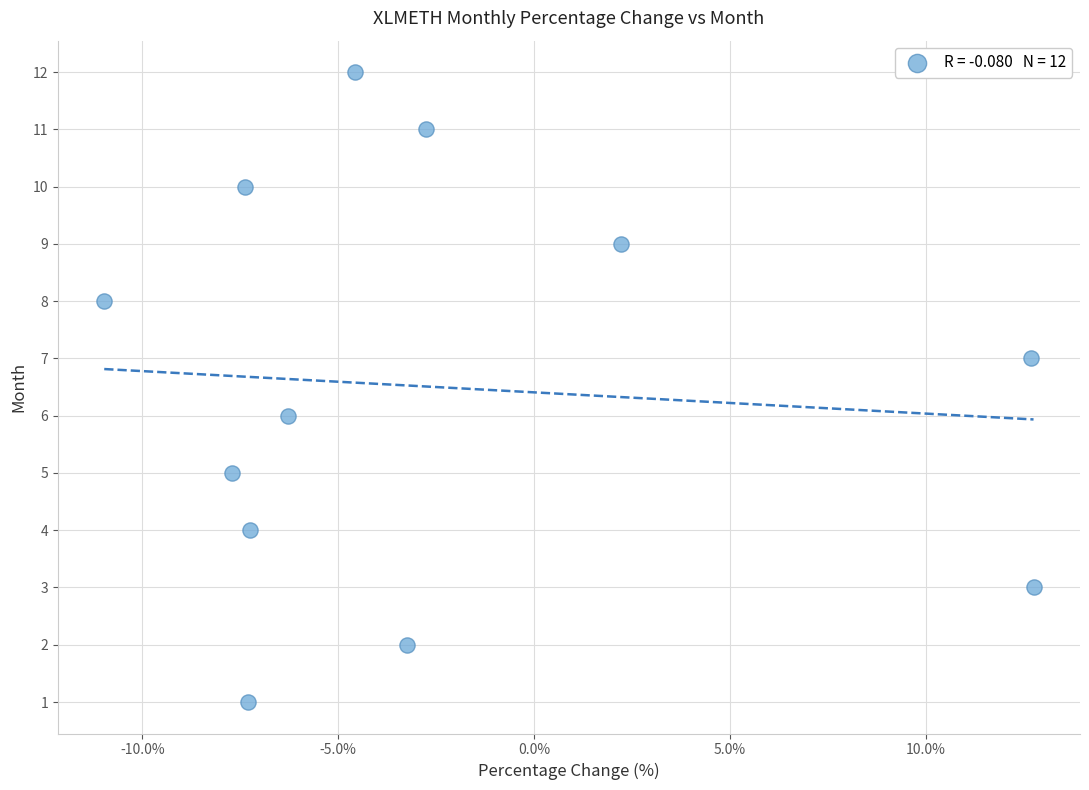

What is the range of Y values (max minus min)?

11